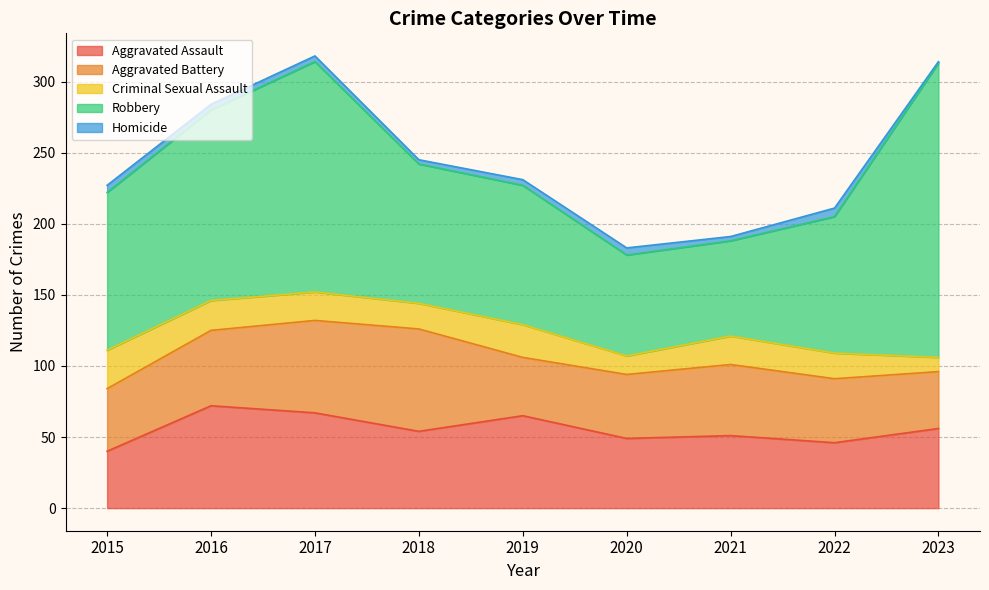

What is the average value of the Aggravated Battery series?

51